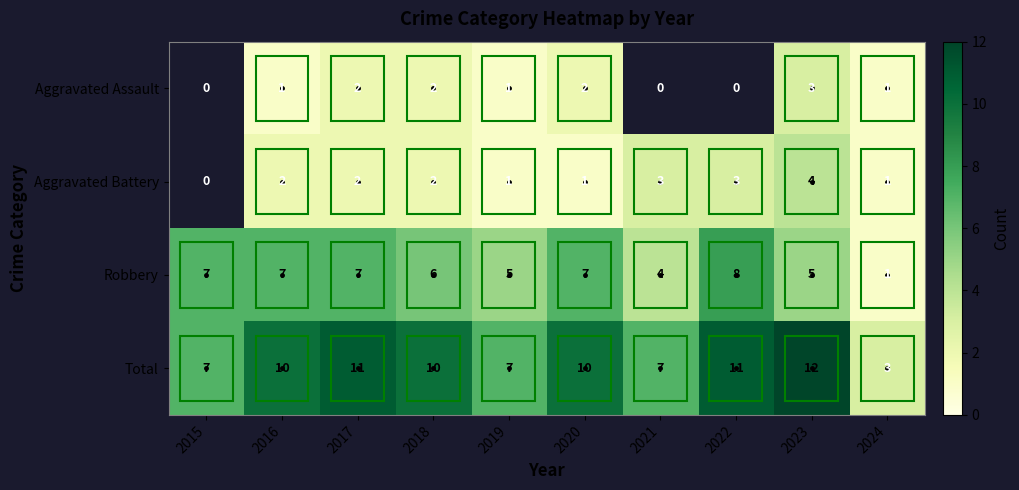

How many Robbery values are between 5 and 7?

7